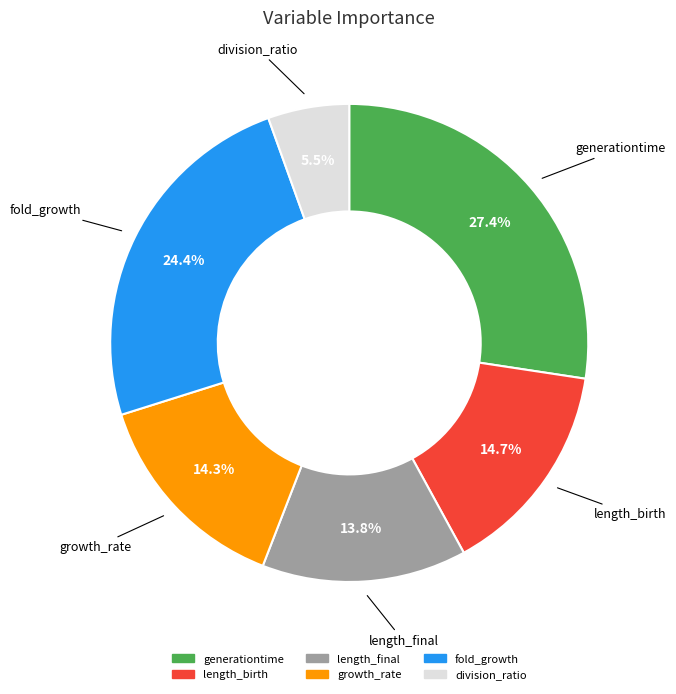

Which slice is the largest?

generationtime